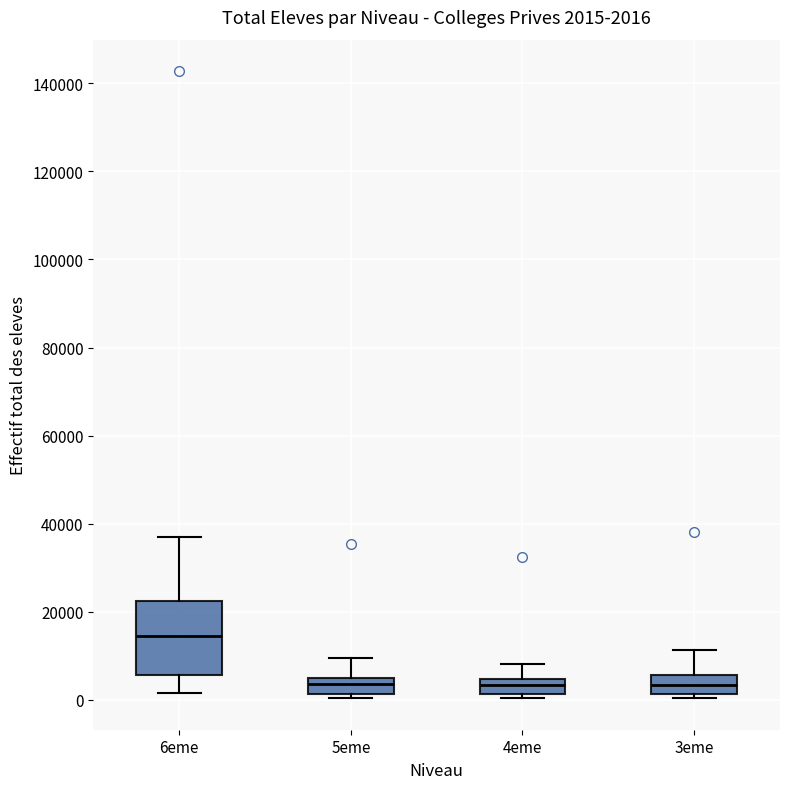

Which box's median line is the highest?

6eme